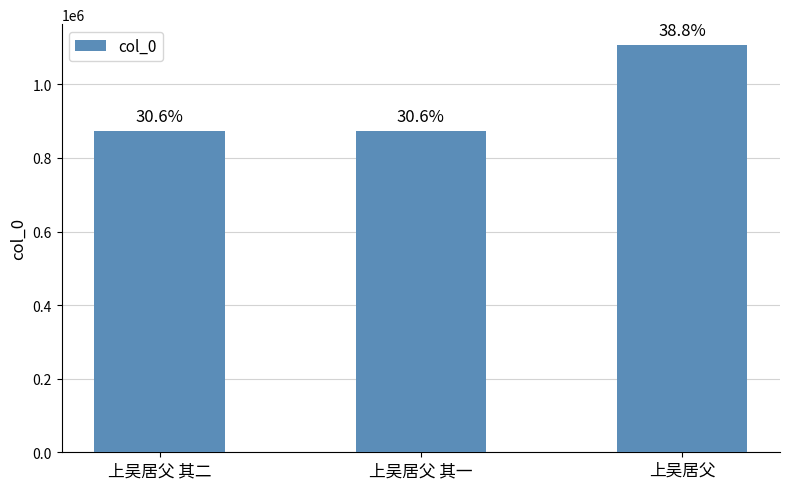

What is the greatest value displayed?

1108334